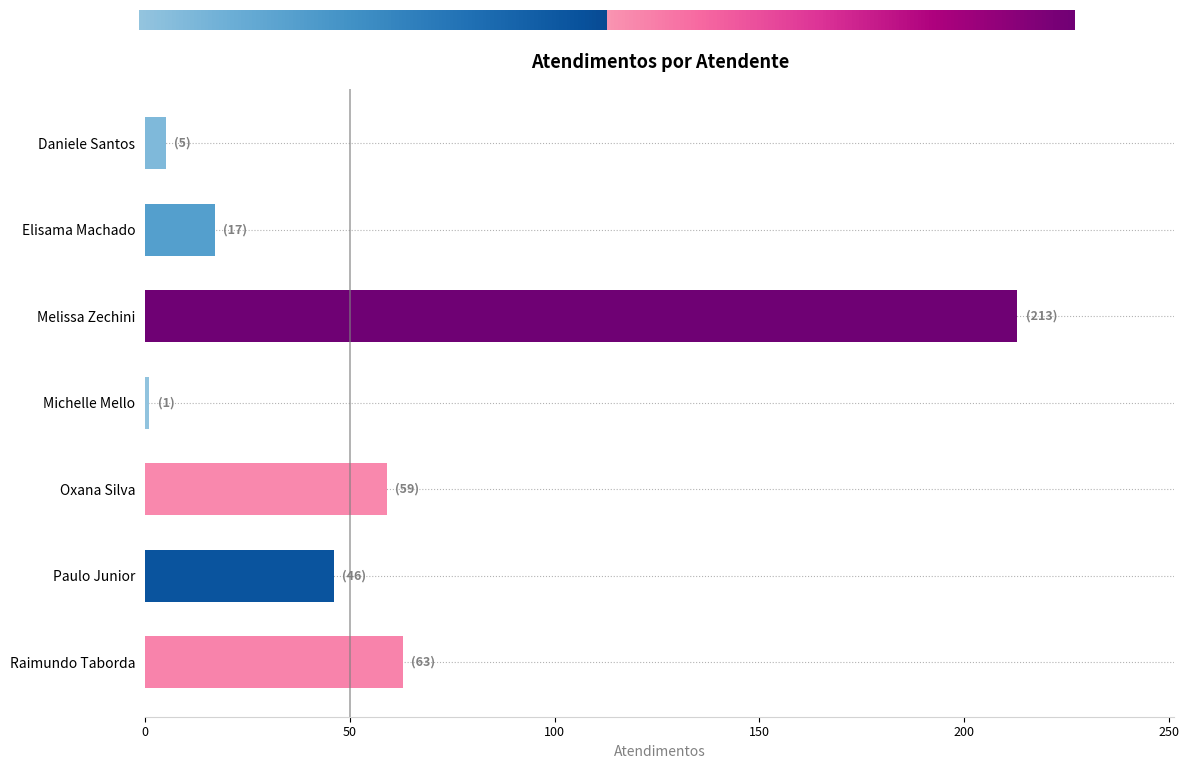

Are the bars horizontal?

Yes